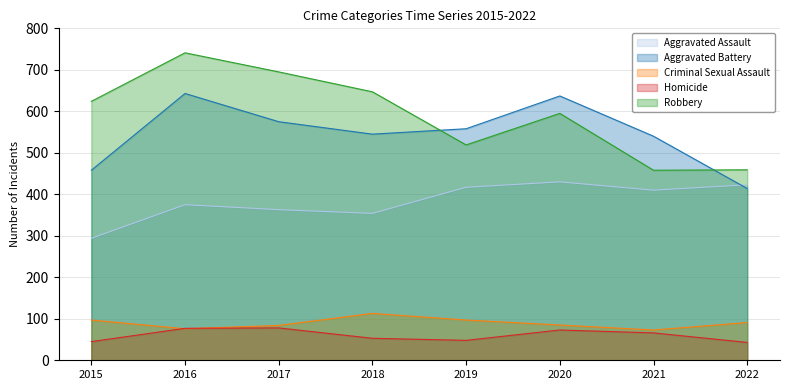

Reading left to right, transcribe all the data shown in this chart.

Aggravated Assault: 2015=294	2016=375	2017=363	2018=354	2019=417	2020=430	2021=410	2022=423
Aggravated Battery: 2015=458	2016=643	2017=575	2018=545	2019=558	2020=637	2021=540	2022=414
Criminal Sexual Assault: 2015=97	2016=76	2017=84	2018=113	2019=97	2020=85	2021=73	2022=91
Homicide: 2015=45	2016=77	2017=78	2018=53	2019=48	2020=73	2021=66	2022=43
Robbery: 2015=624	2016=741	2017=695	2018=647	2019=519	2020=595	2021=458	2022=459